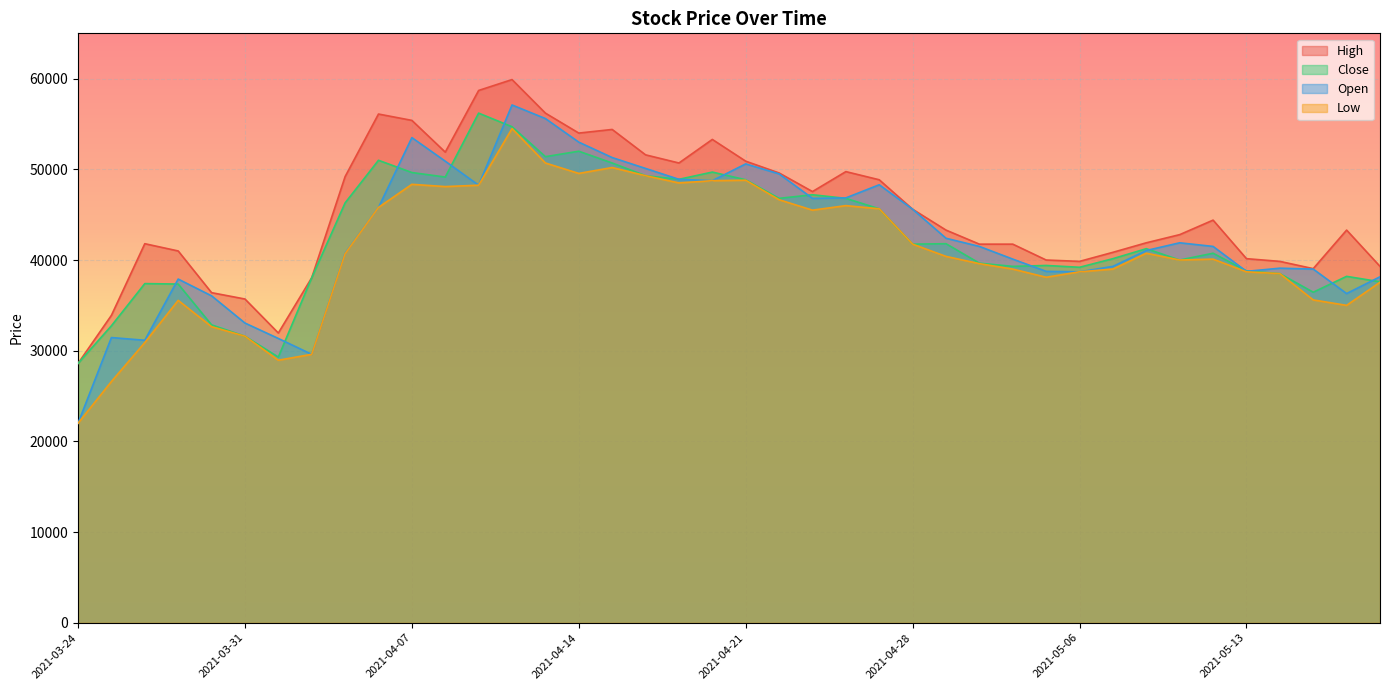

True or false: High and Open cross at least once.

False